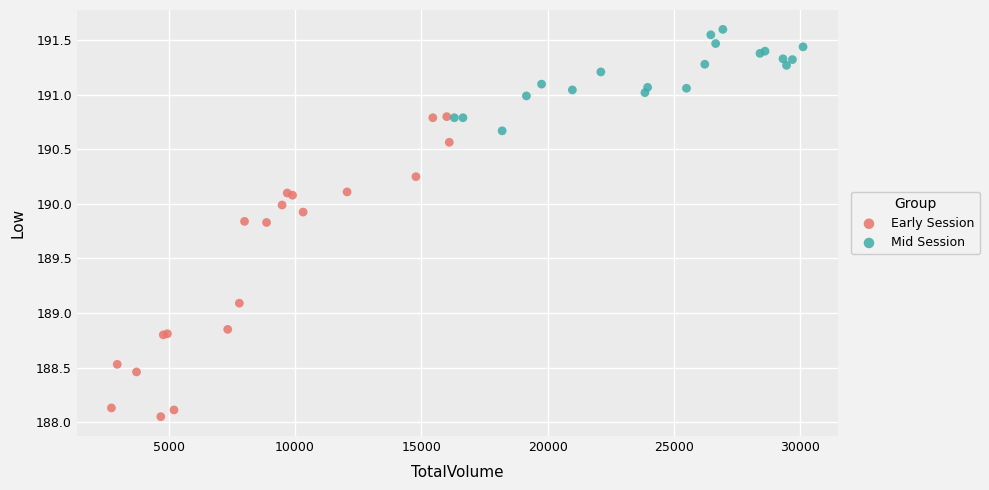

Which series reaches the minimum Y coordinate?

Early Session